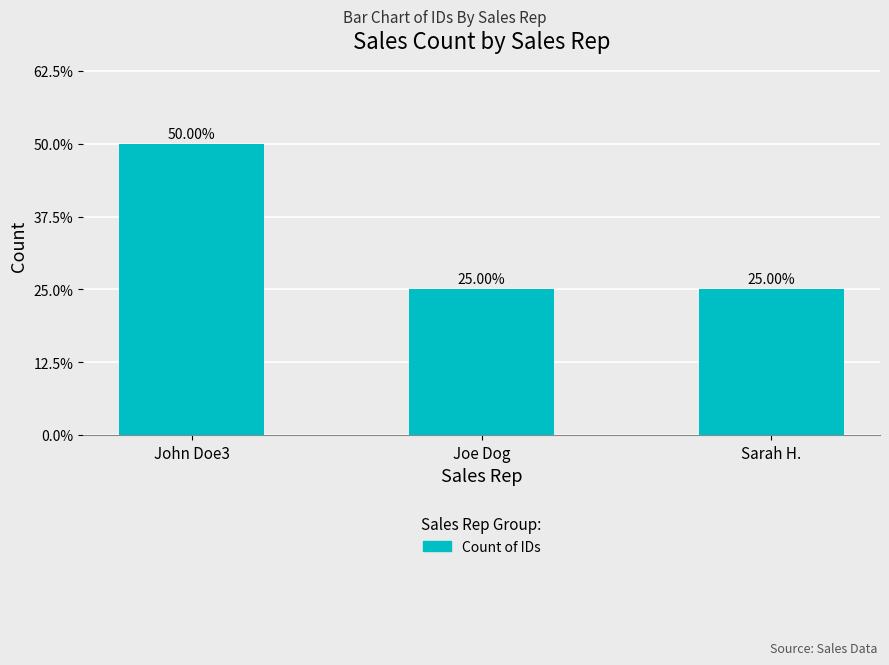

Reading right to left, list all the values displayed in this chart.

Sarah H.=1	Joe Dog=1	John Doe3=2